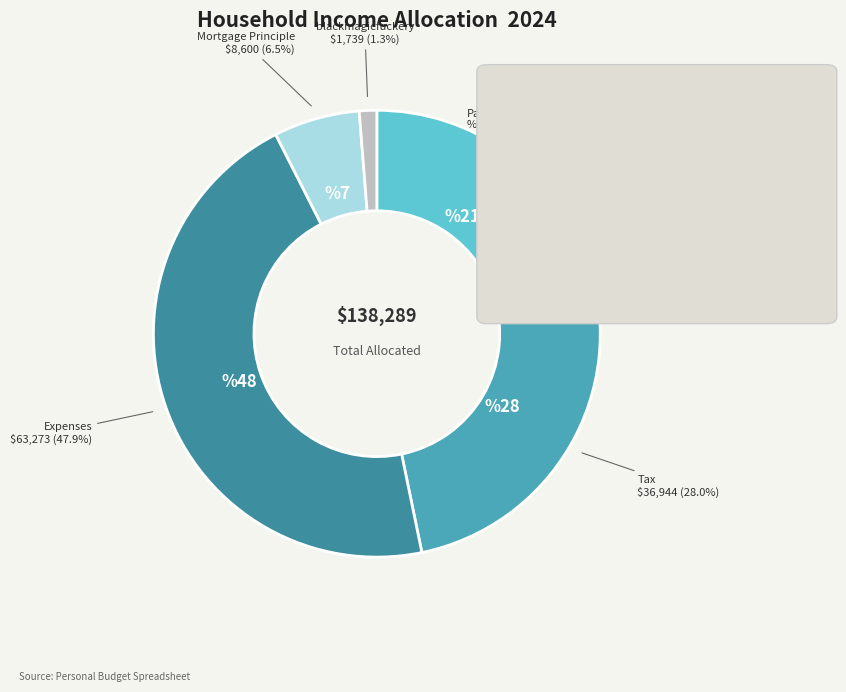

To the nearest percent, what percentage of the pie is Mortgage Principle?

6%